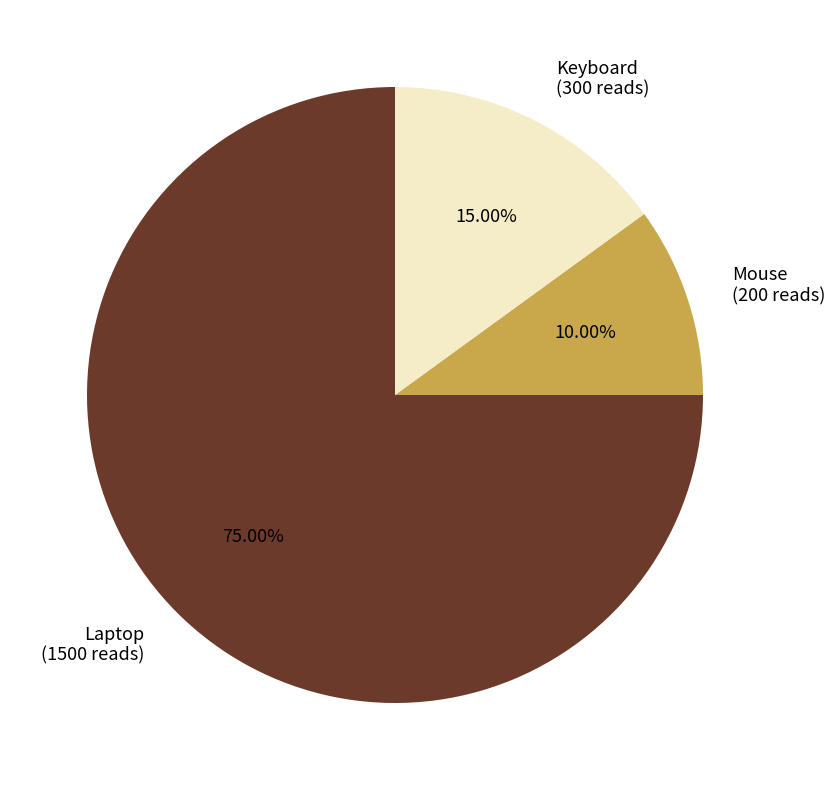

Between Mouse and Keyboard, which is larger?

Keyboard